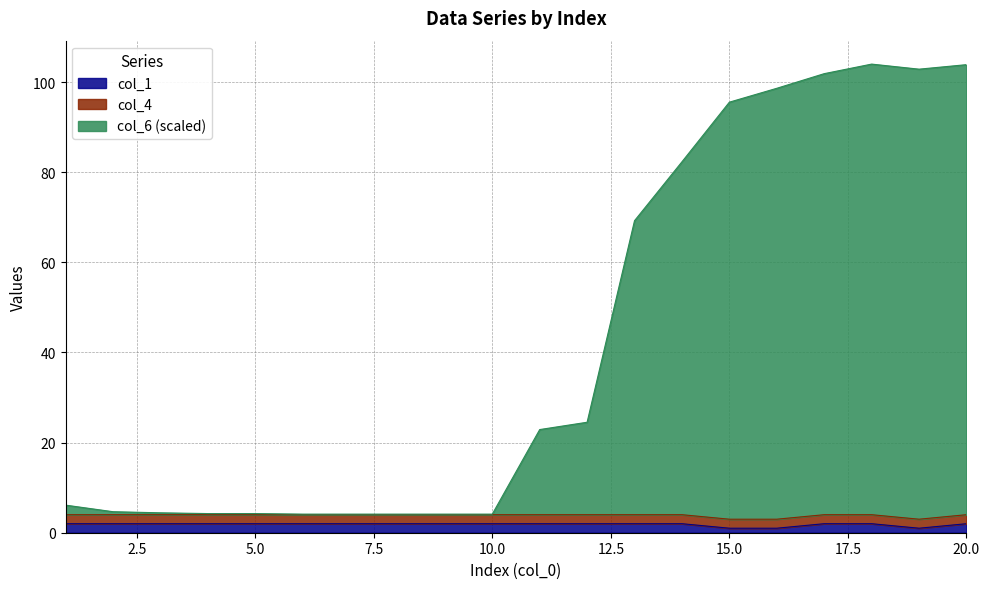

How many lines are shown in the chart?

3